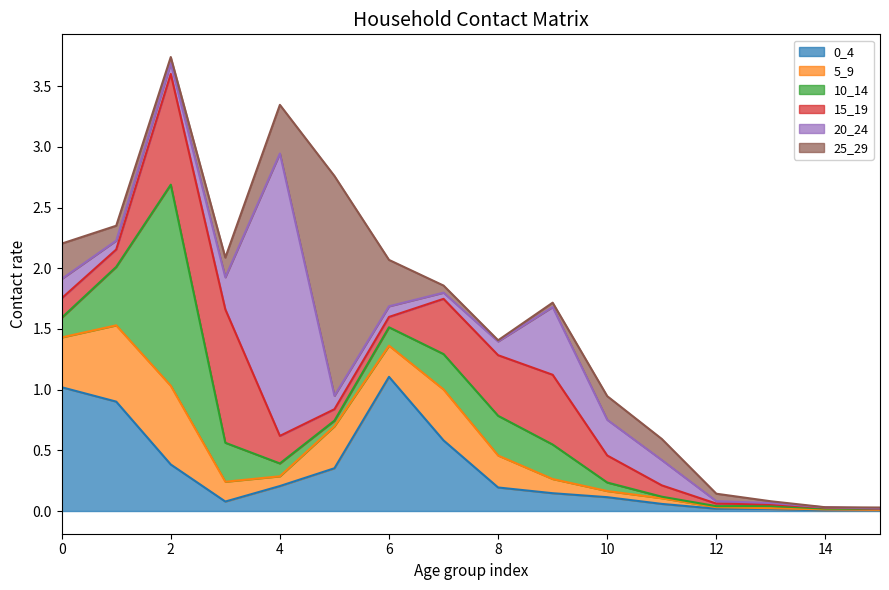

What is the average value of the 25_29 series?

0.2